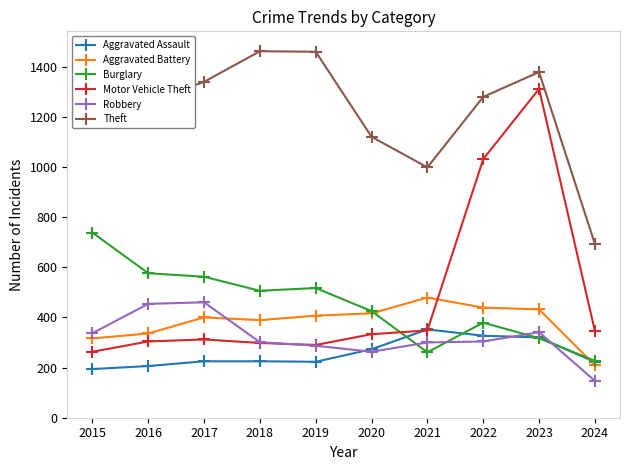

Is it true that Burglary equals 227 at 2024?

True